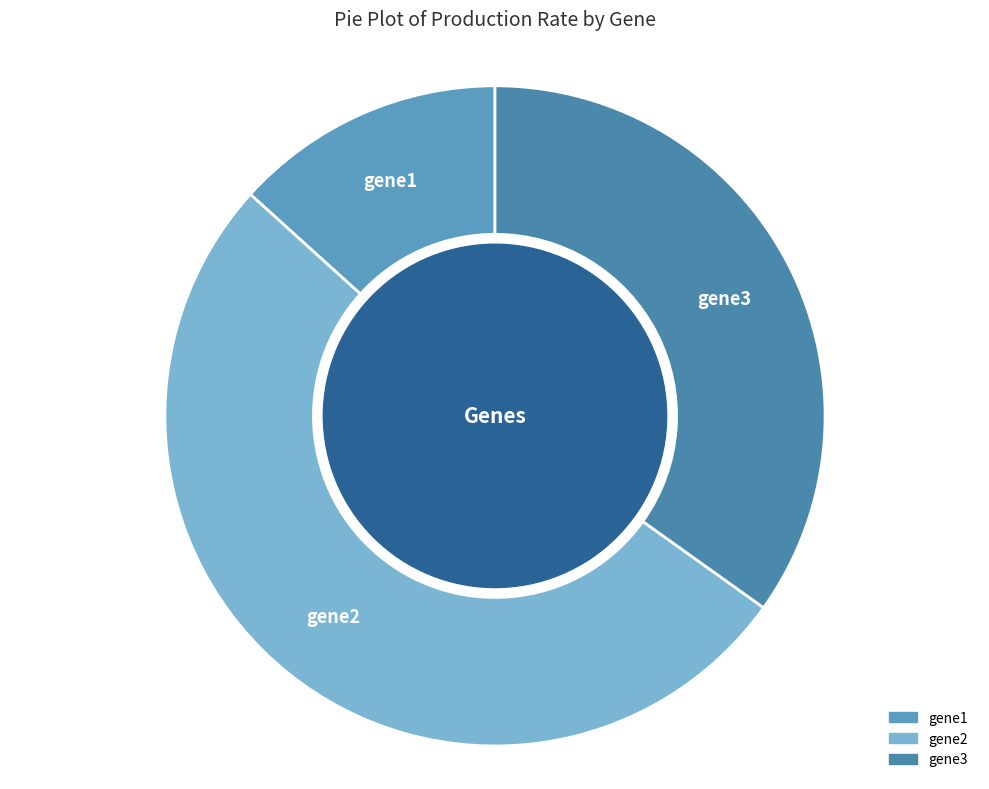

Which slice is the smallest?

gene1